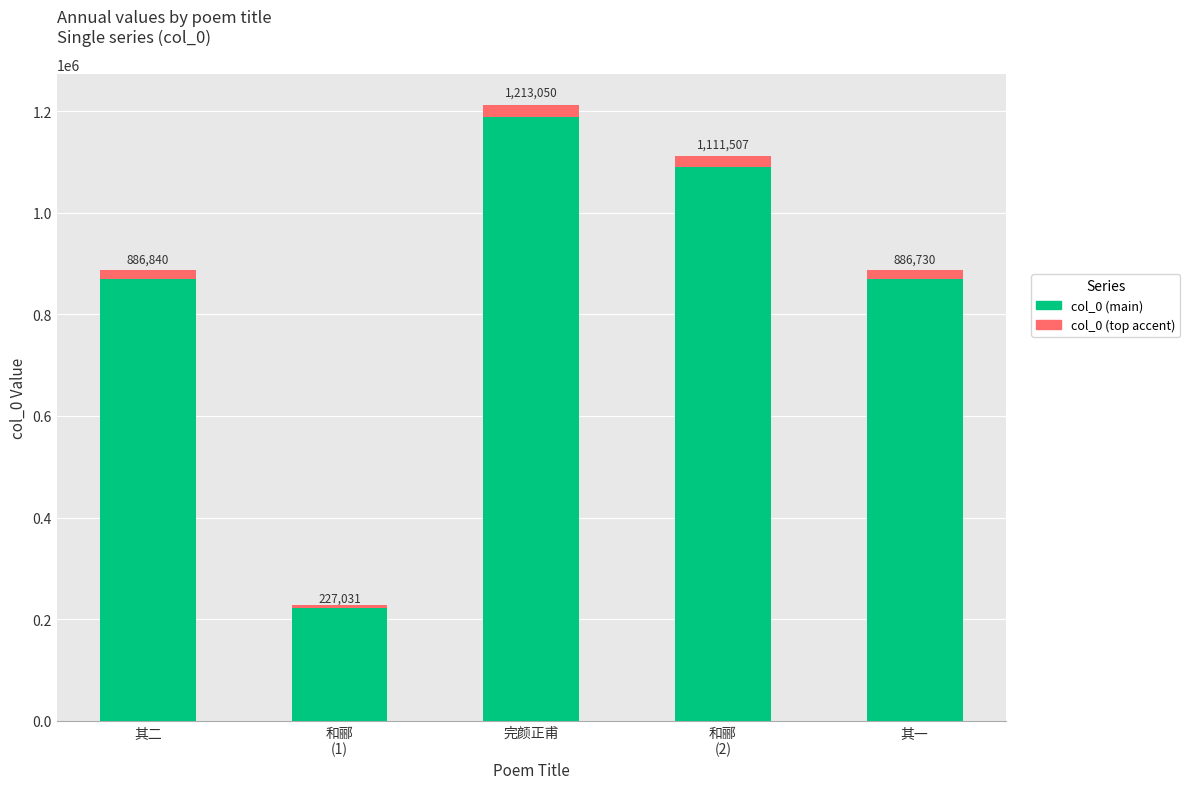

Count the number of data series in this chart.

1